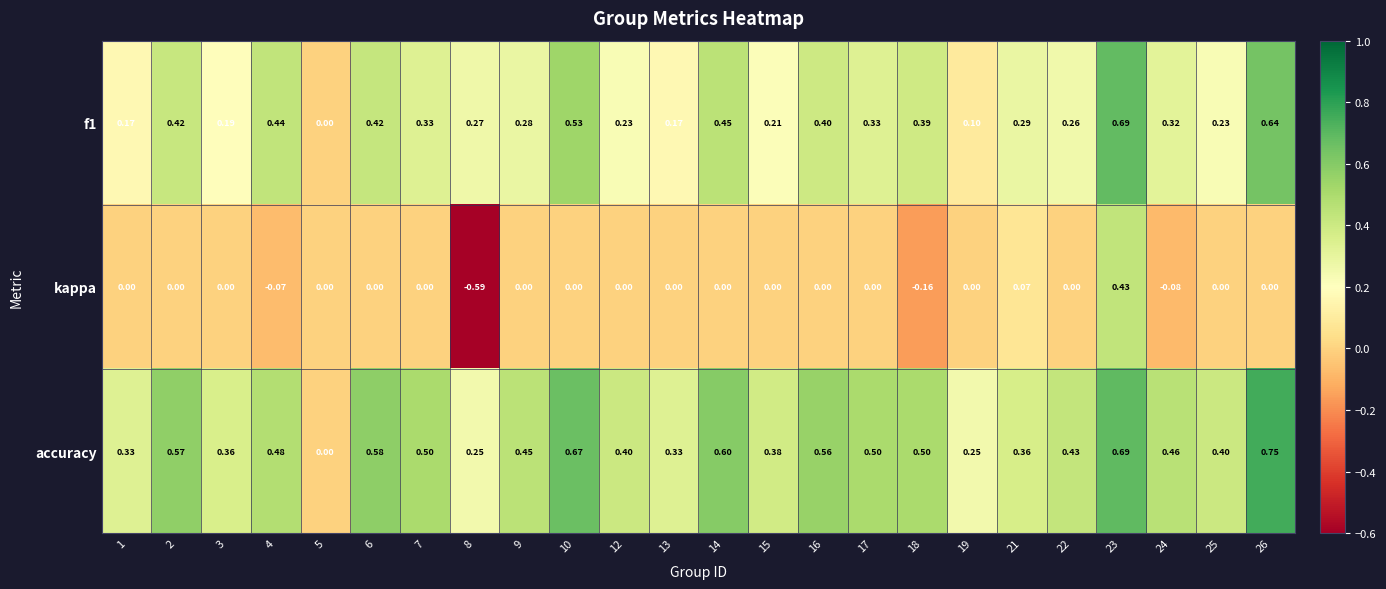

Is the value of accuracy at 25 greater than the value of kappa at 15?

Yes